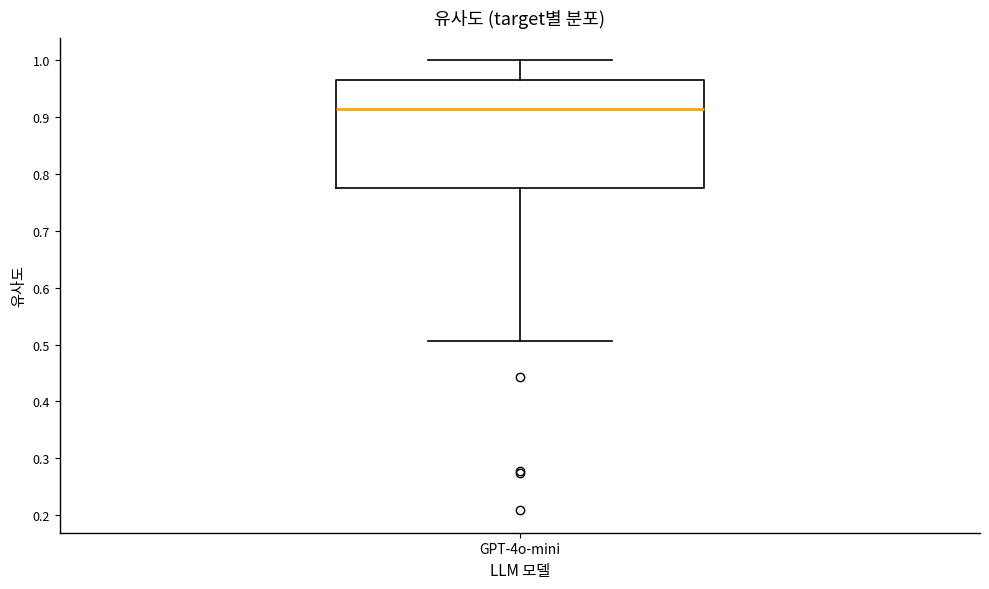

Read this box plot against the y-axis: the position of the median line, the range covered by the box, and the ends of both whiskers. The values are not printed on the chart, so give them approximately, as read against the axis.

median 0.91, box 0.77 to 0.97, whiskers 0.51 to 1.00